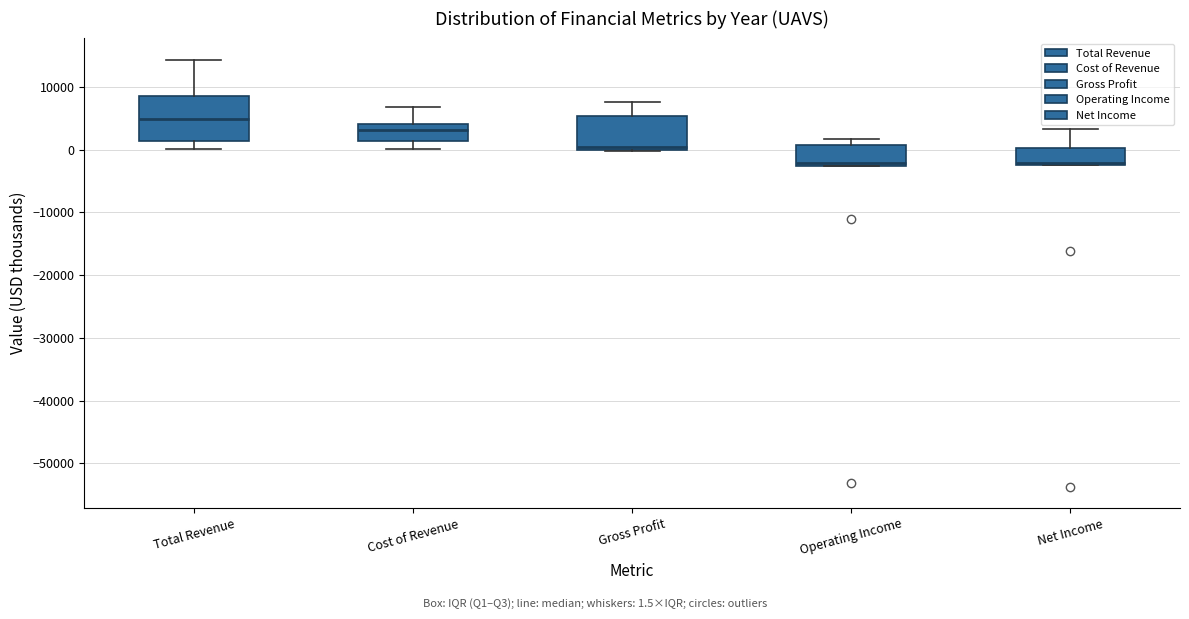

Which box has the highest median line?

Total Revenue